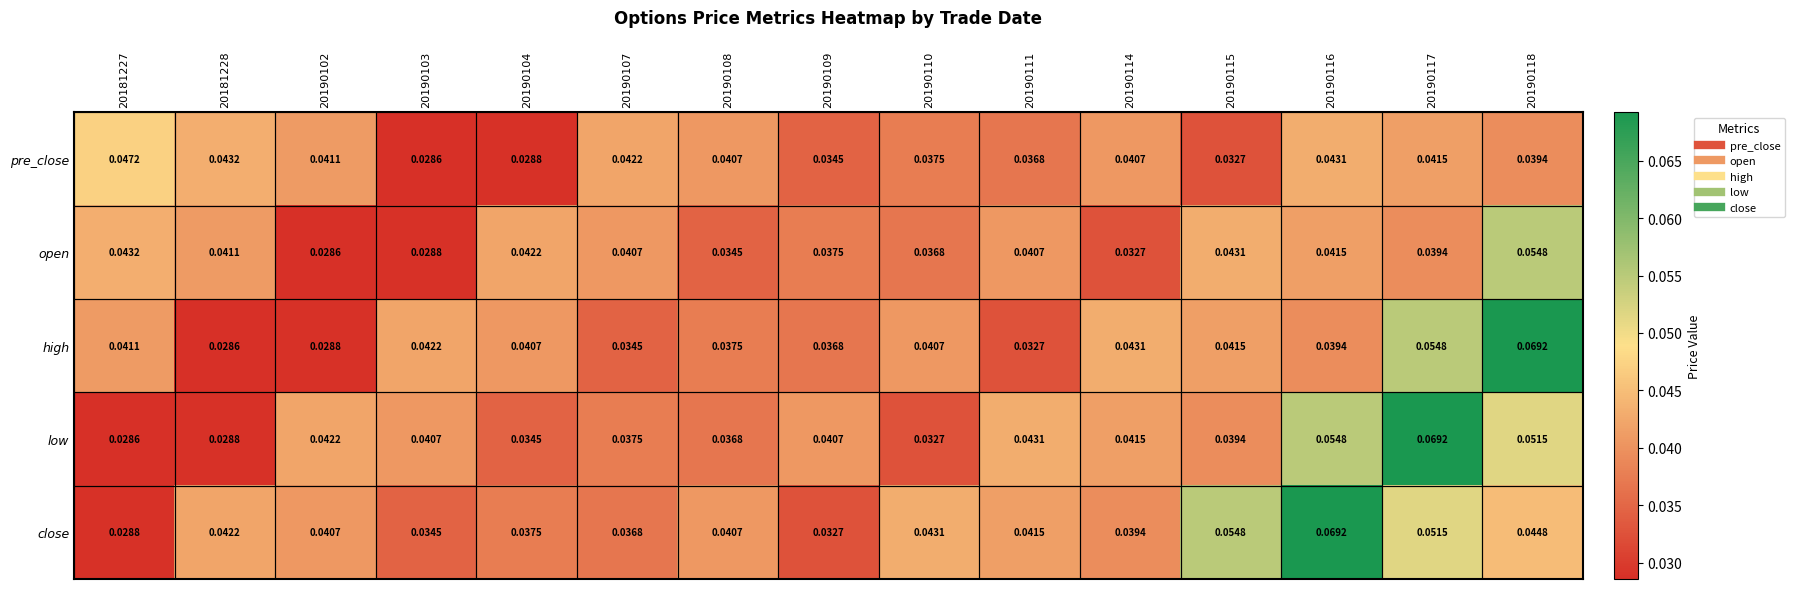

What is the total value across all series at 20190102?

0.2